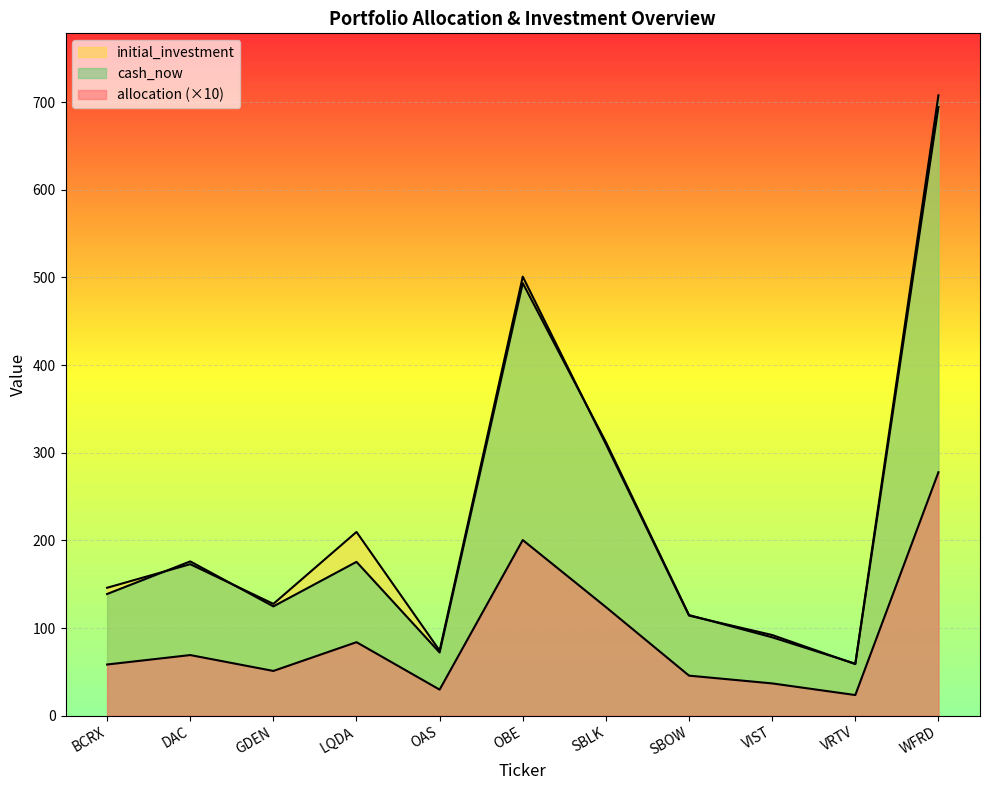

Which series has the largest total across all categories?

initial_investment